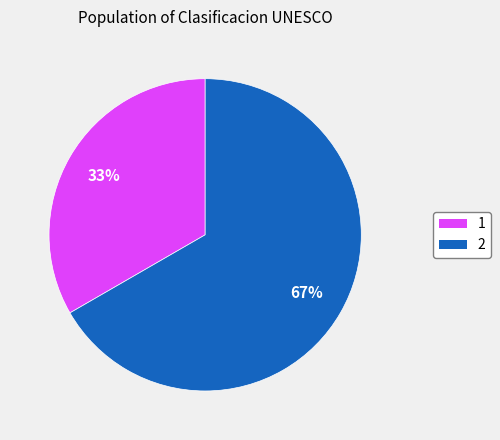

To the nearest percent, what is the combined percentage of 1 and 2?

100%